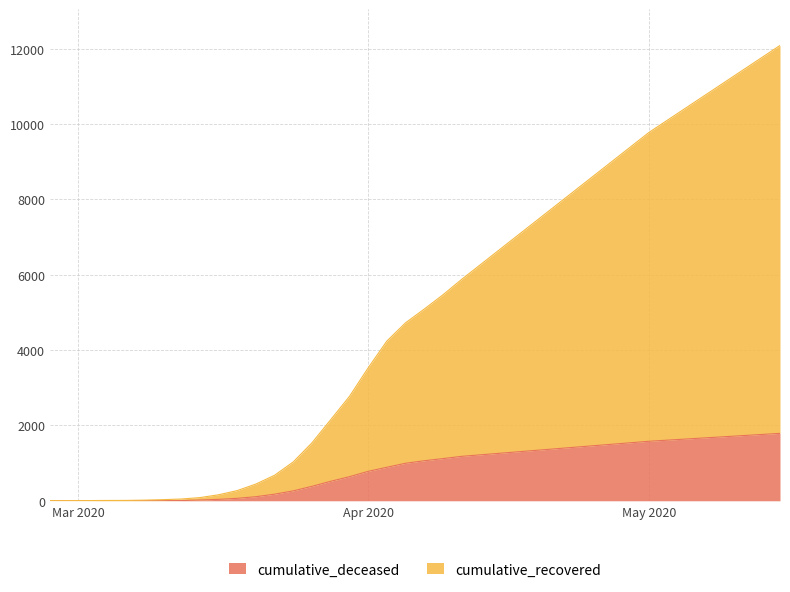

Which series has the widest spread of values?

cumulative_recovered